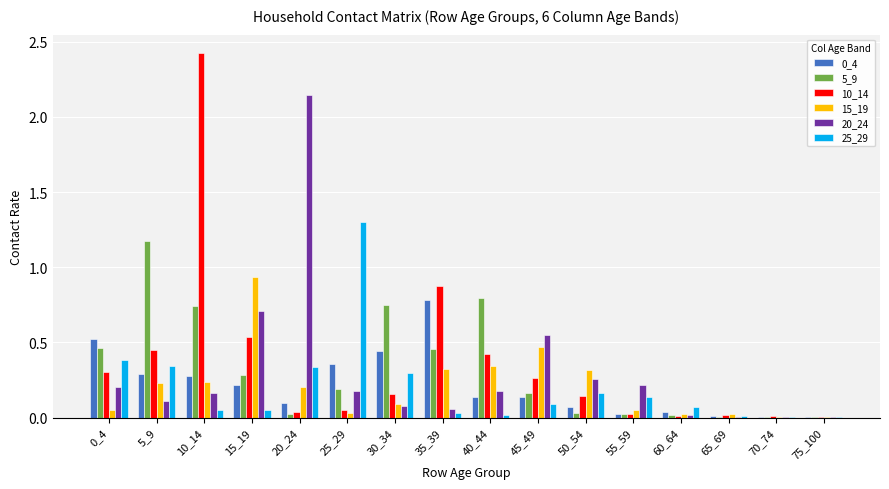

Is it true that 25_29 equals 0.0 at 45_49?

False